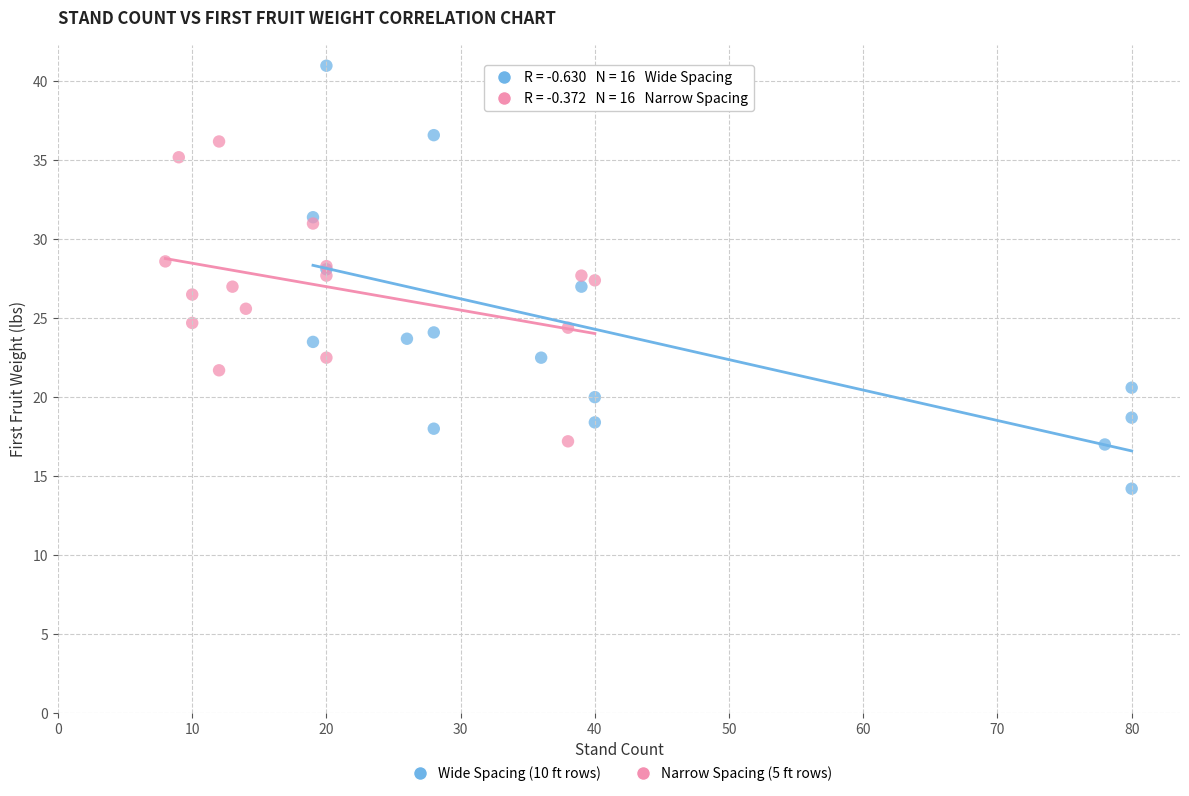

What are all the series names shown in the legend?

Wide Spacing (10 ft rows), Narrow Spacing (5 ft rows)